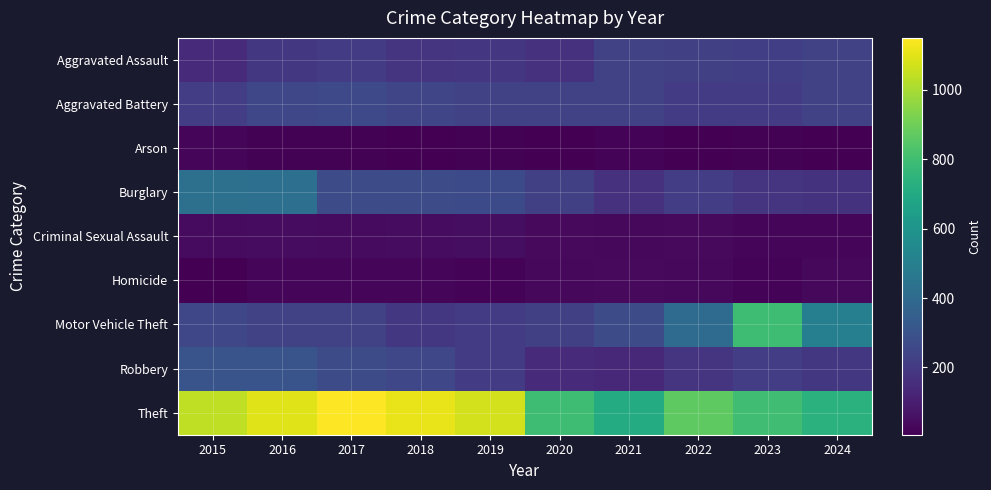

Count the number of data series in this chart.

9